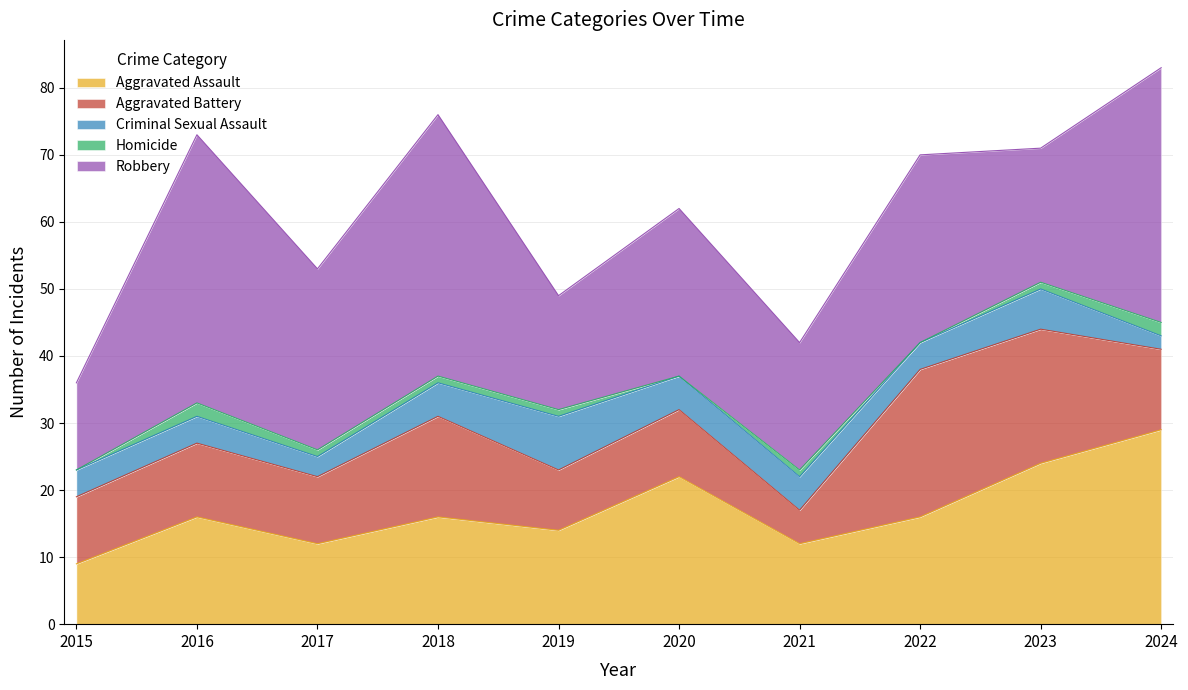

True or false: Criminal Sexual Assault and Homicide cross at least once.

False